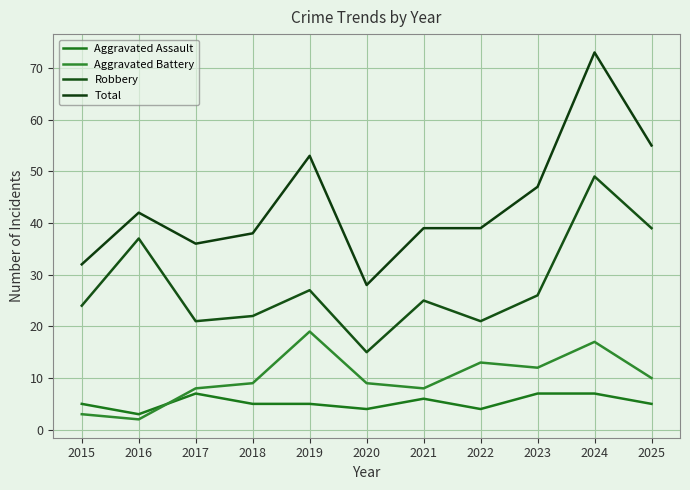

Which series has the widest spread of values?

Total